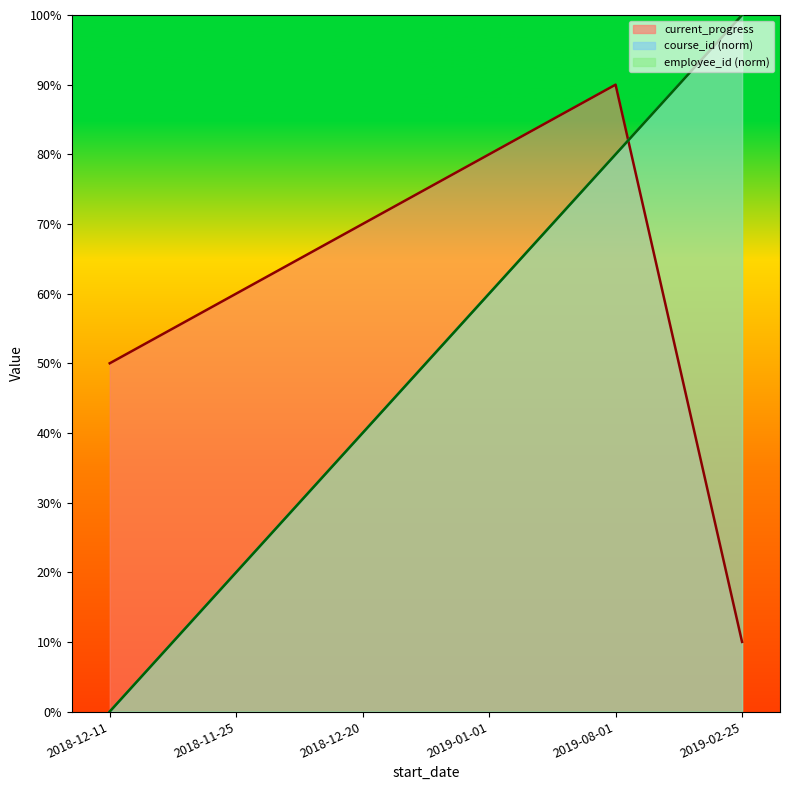

At which label does employee_id reach its minimum?

2018-12-11